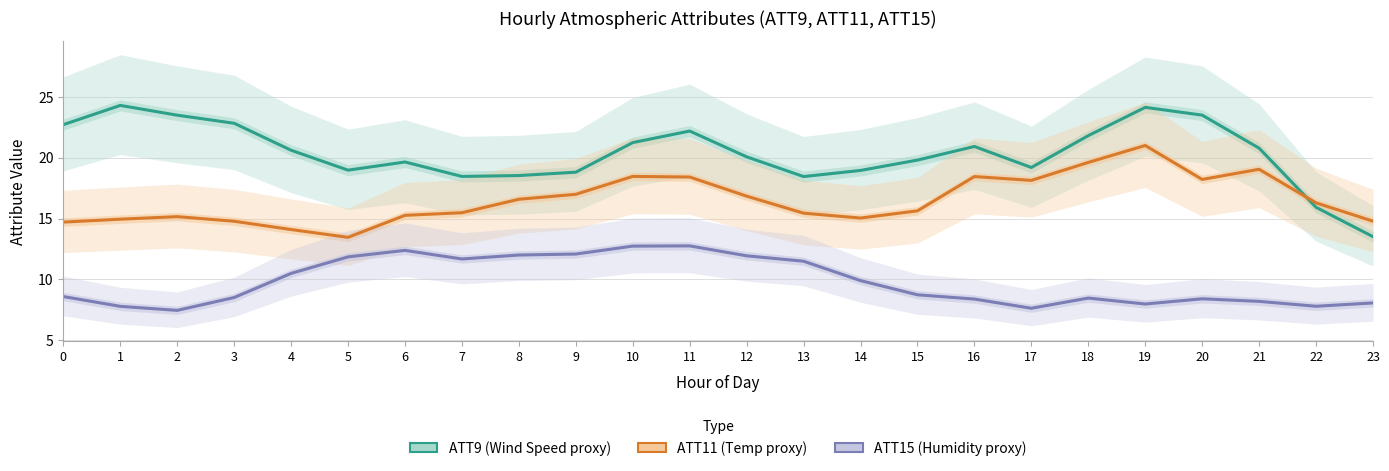

List the series in order of their peak value, lowest first.

ATT15 (Humidity proxy), ATT11 (Temperature proxy), ATT9 (Wind Speed proxy)